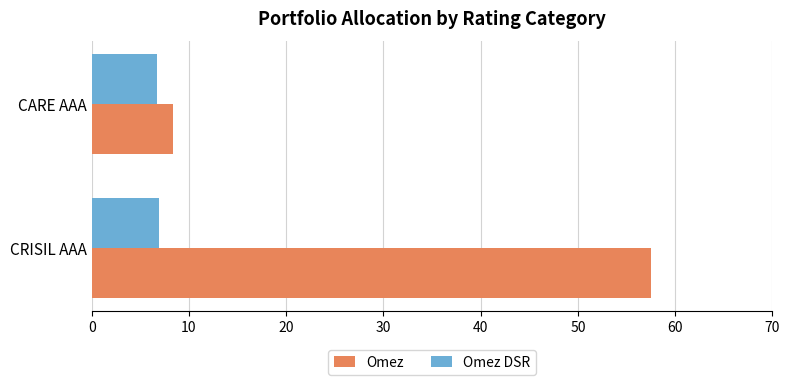

At which label is Omez closest to 32?

CARE AAA